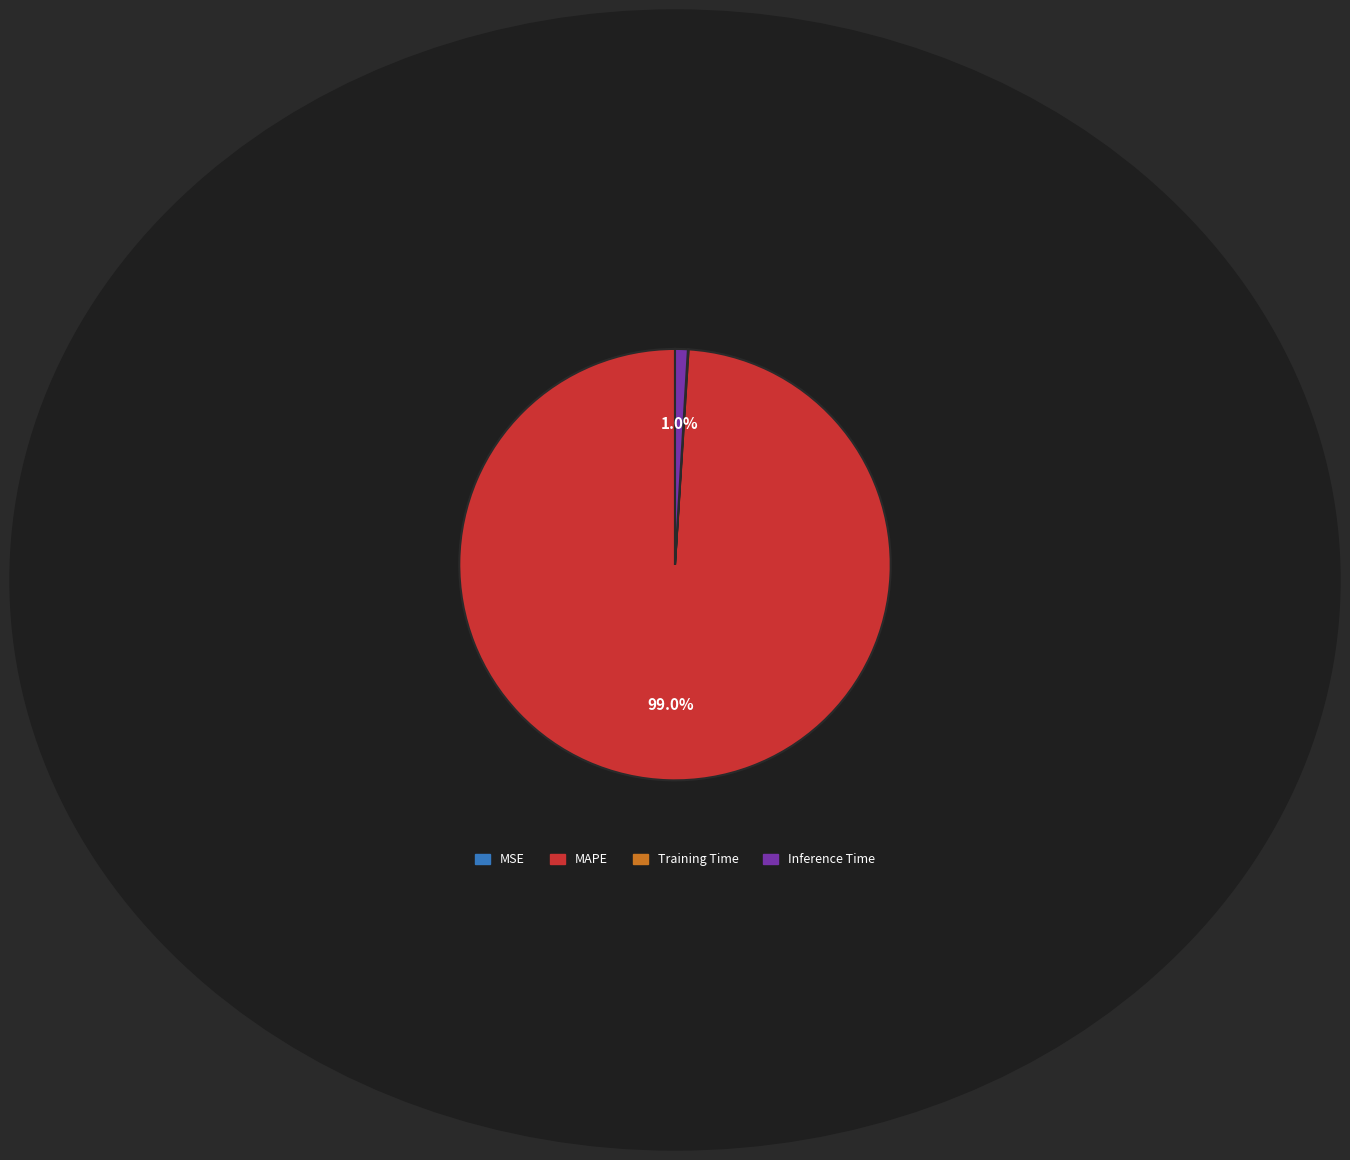

Is MAPE the majority of the pie?

Yes